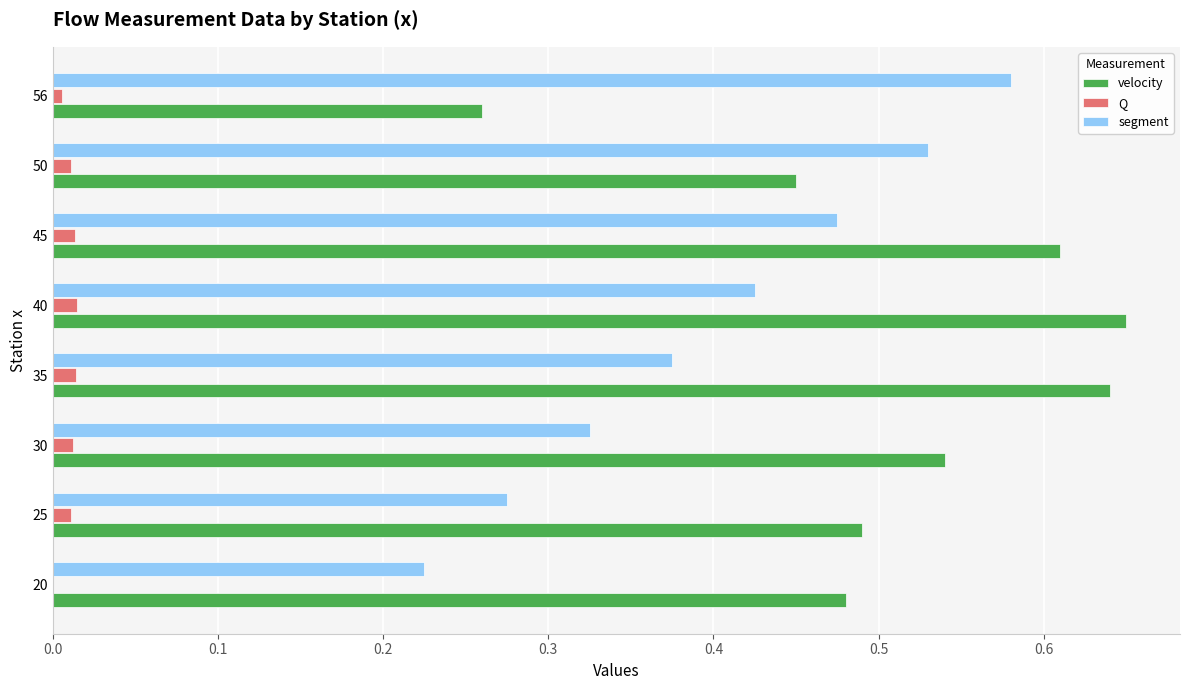

What is the sum of all velocity values?

4.1